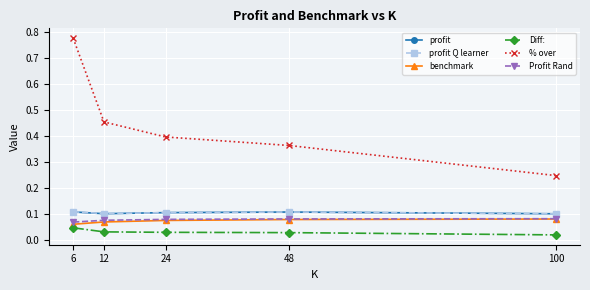

True or false: profit Q learner and benchmark cross at least once.

False